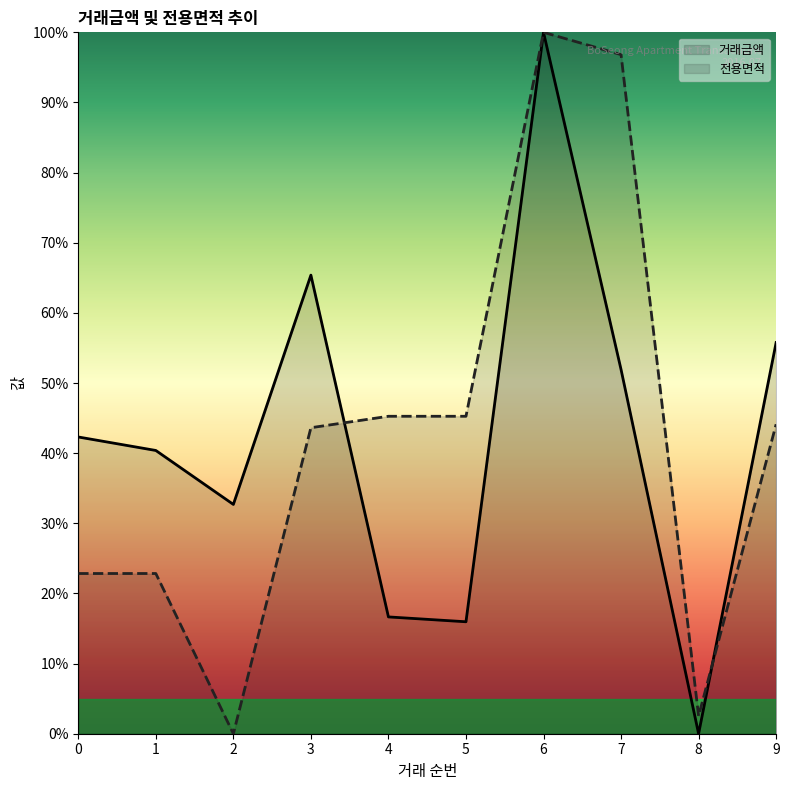

Between 7 and 4, which is larger?

7